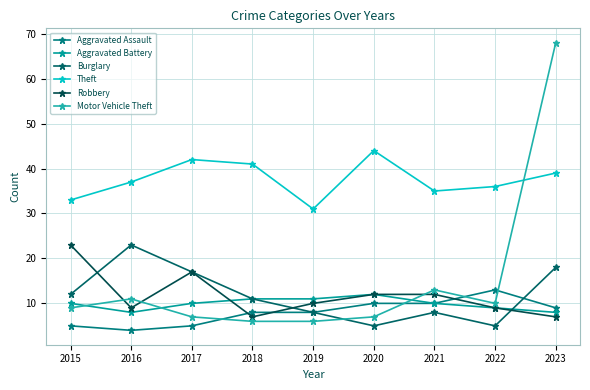

Rank the categories by Theft value from highest to lowest.

2020, 2017, 2018, 2023, 2016, 2022, 2021, 2015, 2019